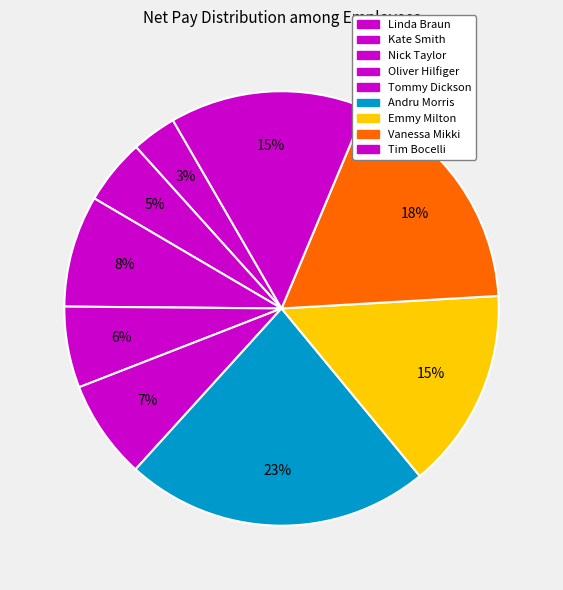

Does any single category account for the majority?

No